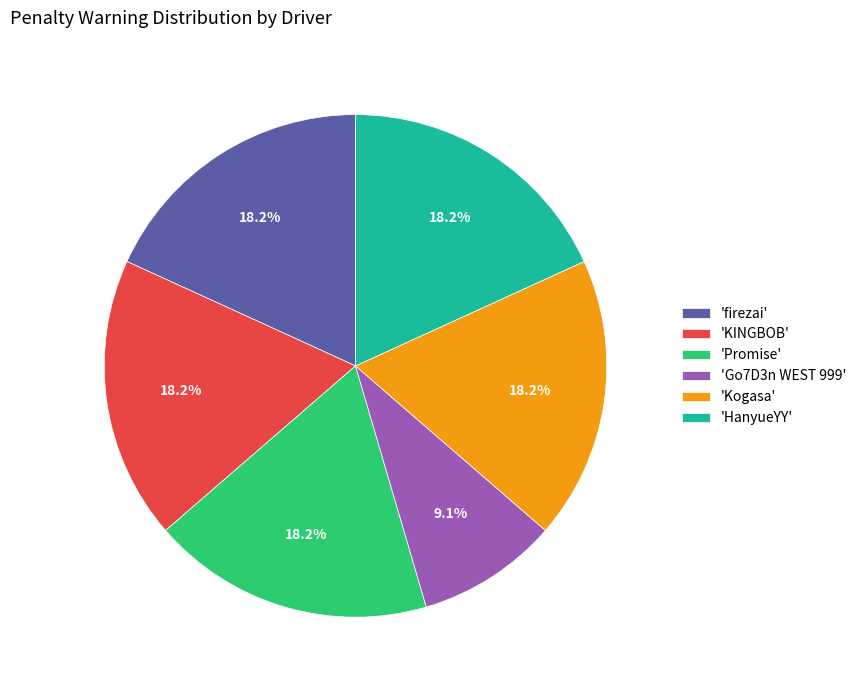

Does 'Kogasa' account for over 50% of the chart?

No